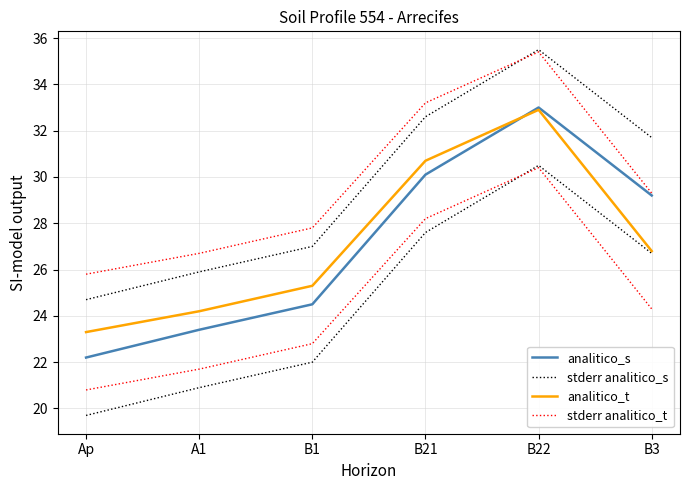

What is the label of the 2nd point from the left?

A1